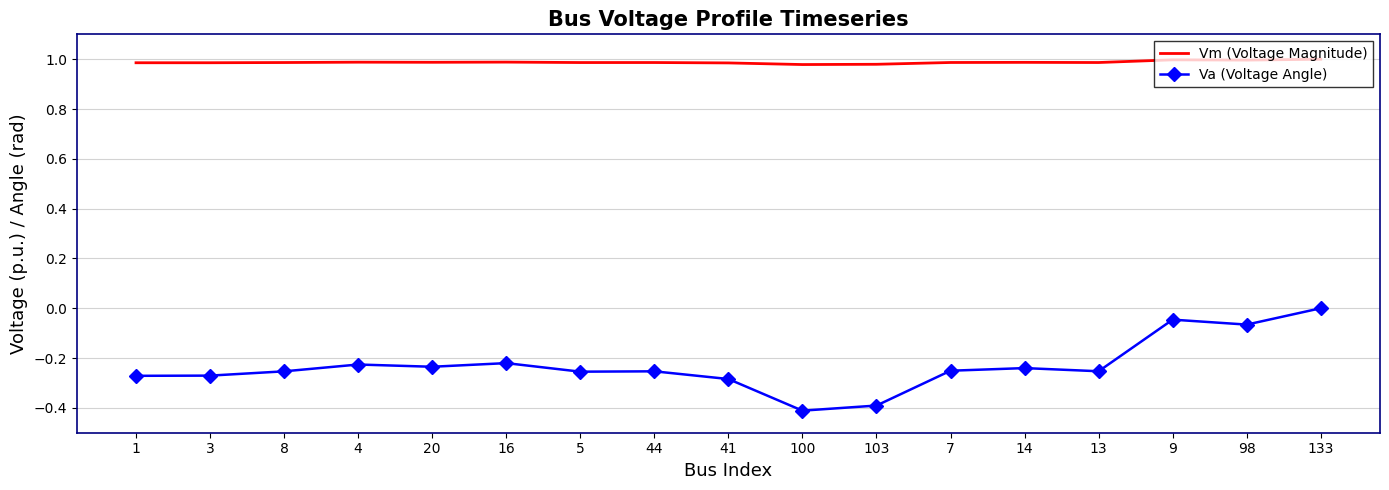

True or false: Va (Voltage Angle) and Vm (Voltage Magnitude) cross at least once.

False